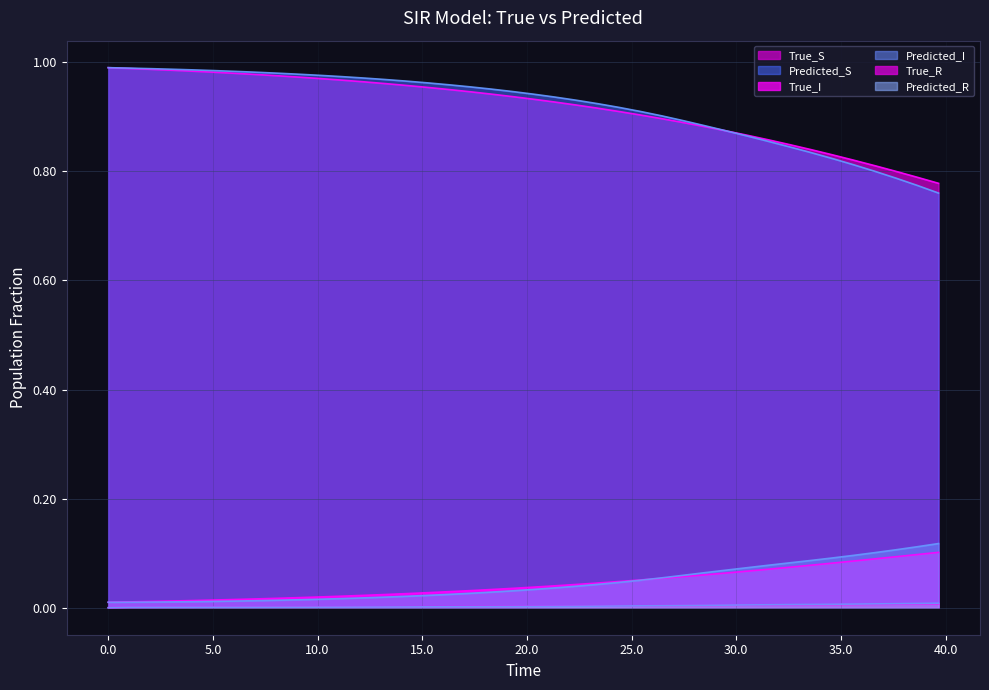

Which series has the largest range (max minus min)?

Predicted_S